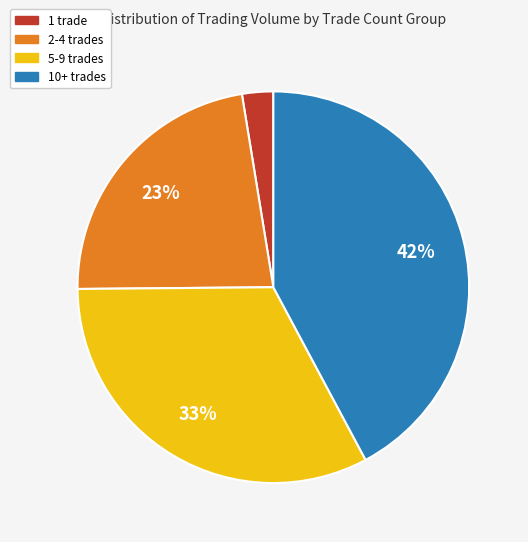

Is there any slice that represents more than half of the pie?

No